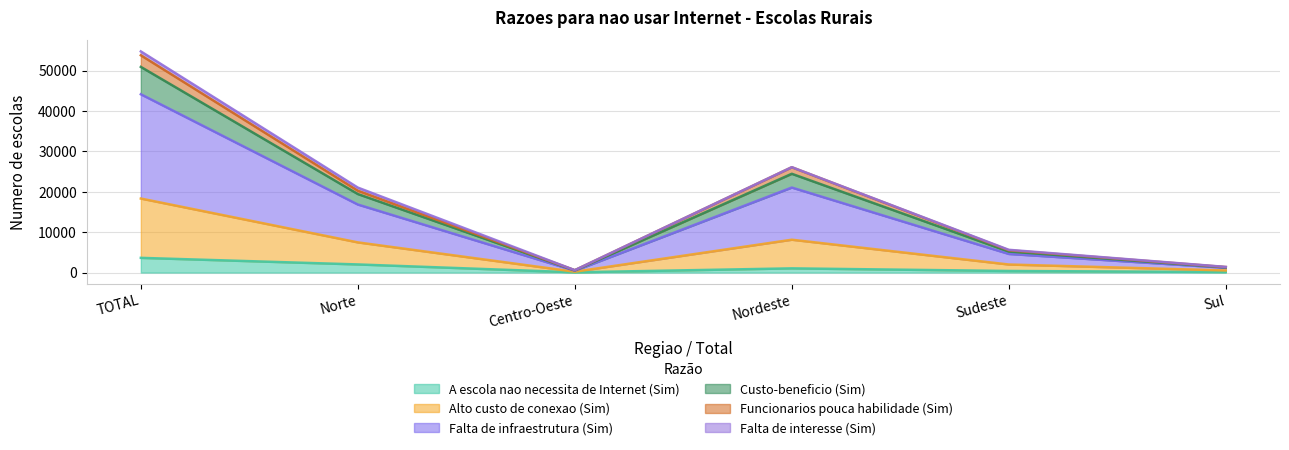

What is the label of the 3rd point from the left?

Centro-Oeste